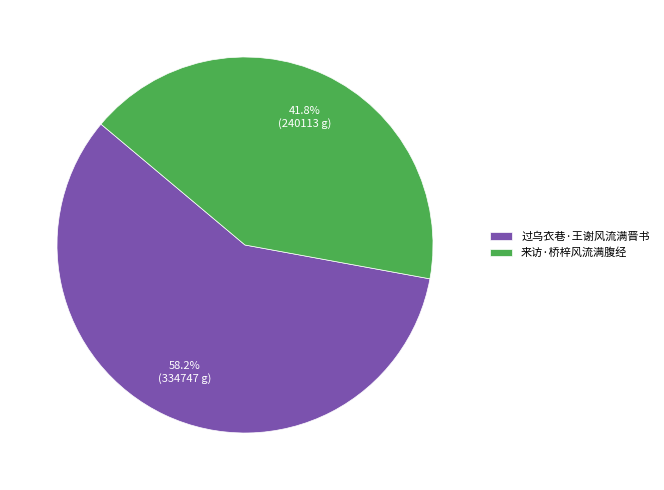

What is the ratio of the value at 过乌衣巷·王谢风流满晋书 to the value at 来访·桥梓风流满腹经?

1.4